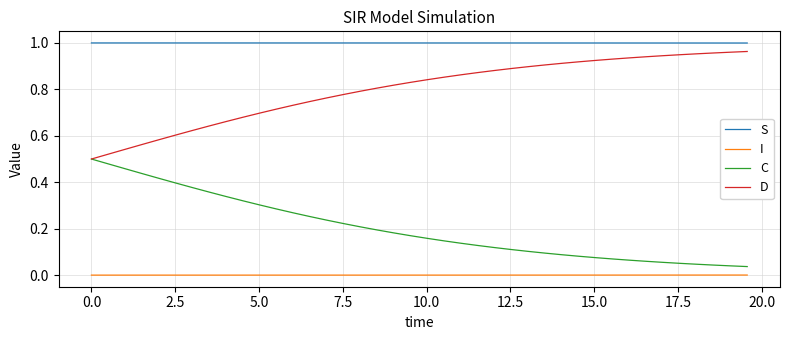

List the series in order of their overall mean, highest first.

S, D, C, I